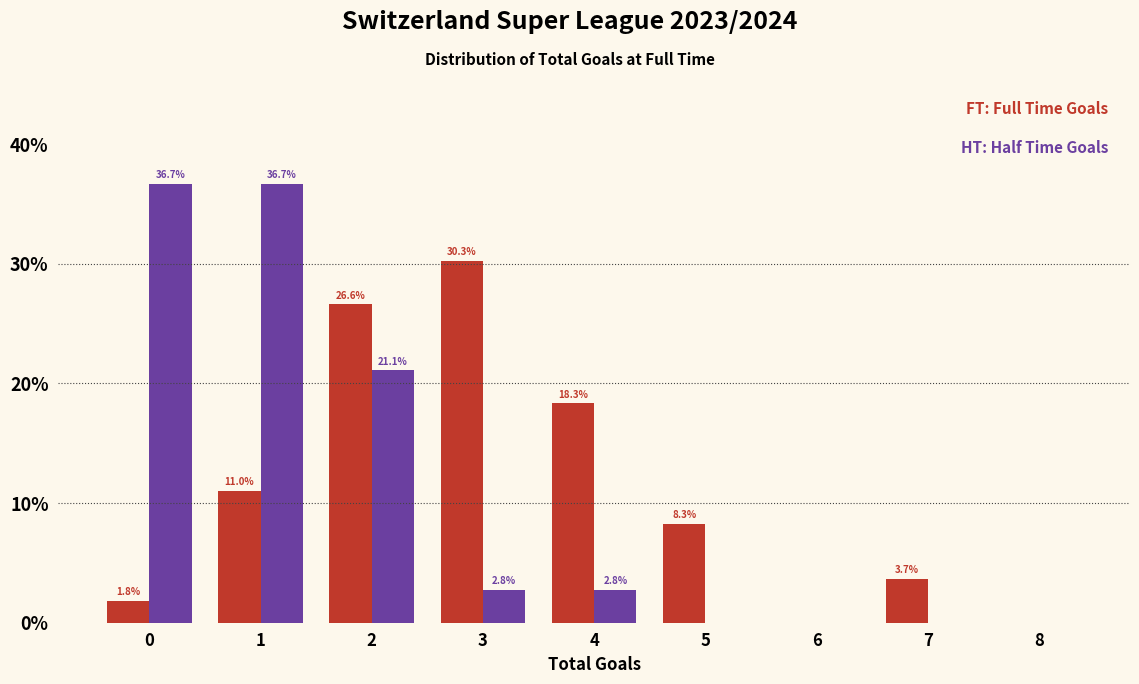

Reading right to left, what are all the values shown in this chart?

Full Time Goals: 8=0.0	7=3.7	6=0.0	5=8.3	4=18.3	3=30.3	2=26.6	1=11.0	0=1.8
Half Time Goals: 8=0.0	7=0.0	6=0.0	5=0.0	4=2.8	3=2.8	2=21.1	1=36.7	0=36.7